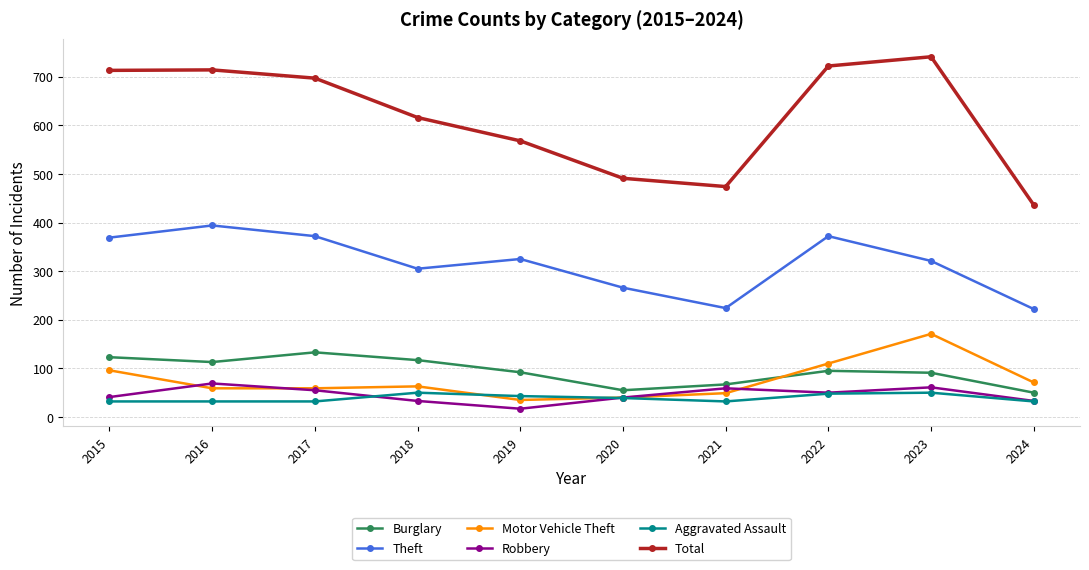

List the series in order of their peak value, lowest first.

Aggravated Assault, Robbery, Burglary, Motor Vehicle Theft, Theft, Total